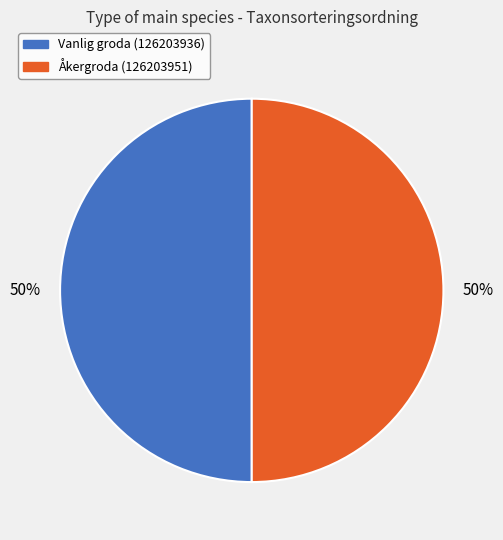

What percentage is the Vanlig groda (126203936) slice, to the nearest percent?

50%